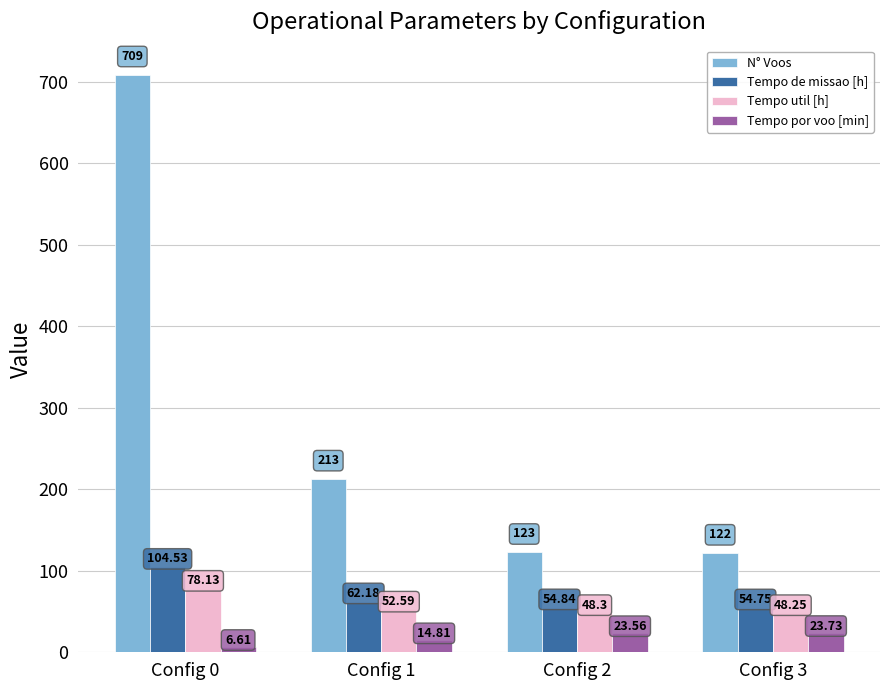

How many bars are there in total?

16